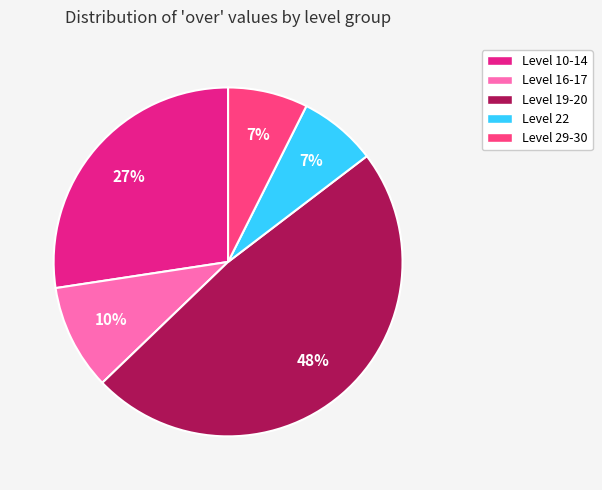

Is there any slice that represents more than half of the pie?

No